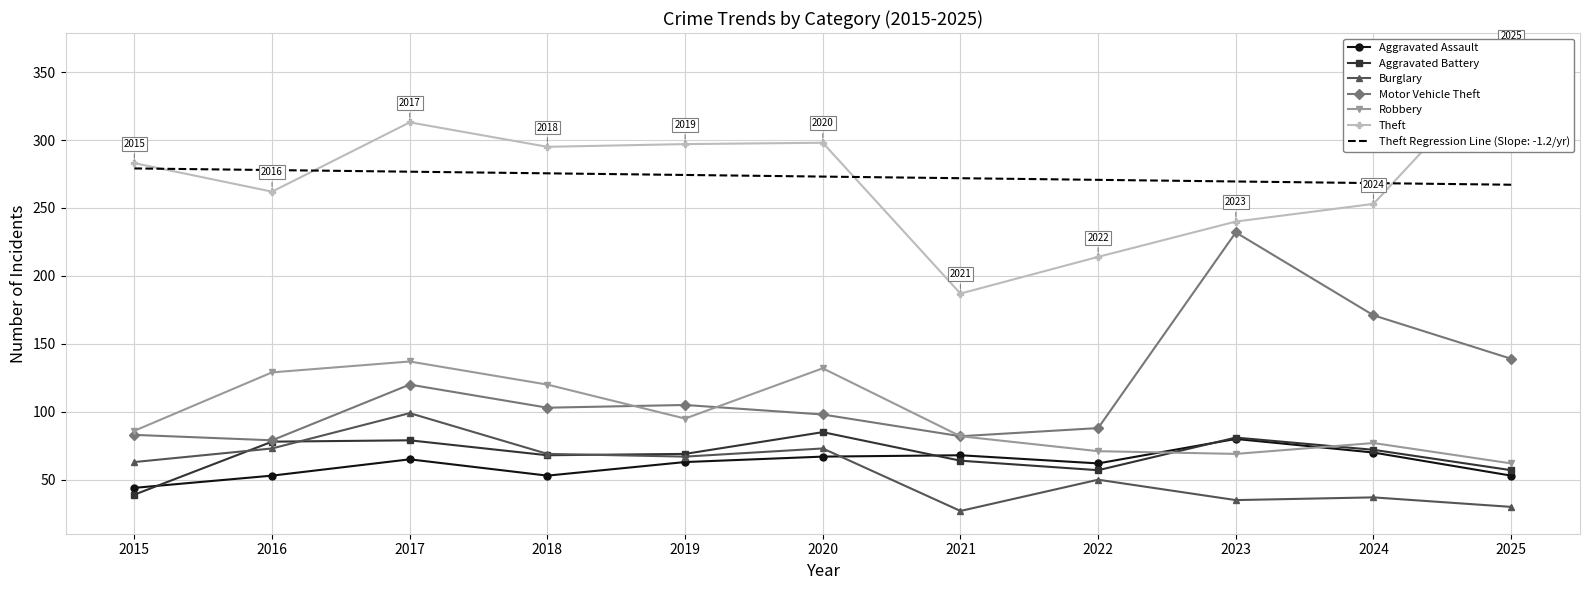

True or false: Aggravated Battery and Motor Vehicle Theft intersect in this chart.

False